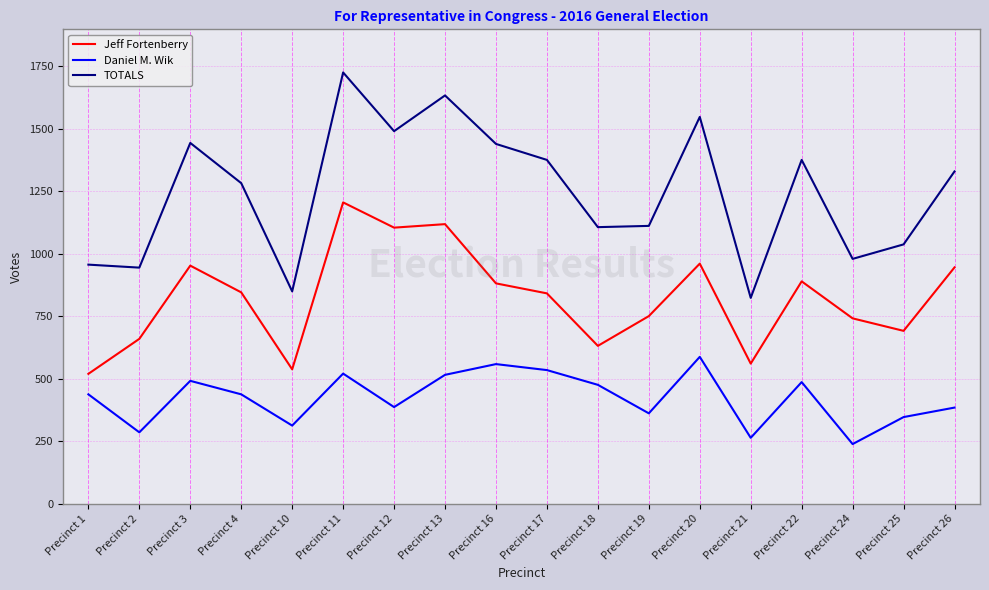

At Precinct 2, list the series in order from largest to smallest.

TOTALS, Jeff Fortenberry, Daniel M. Wik